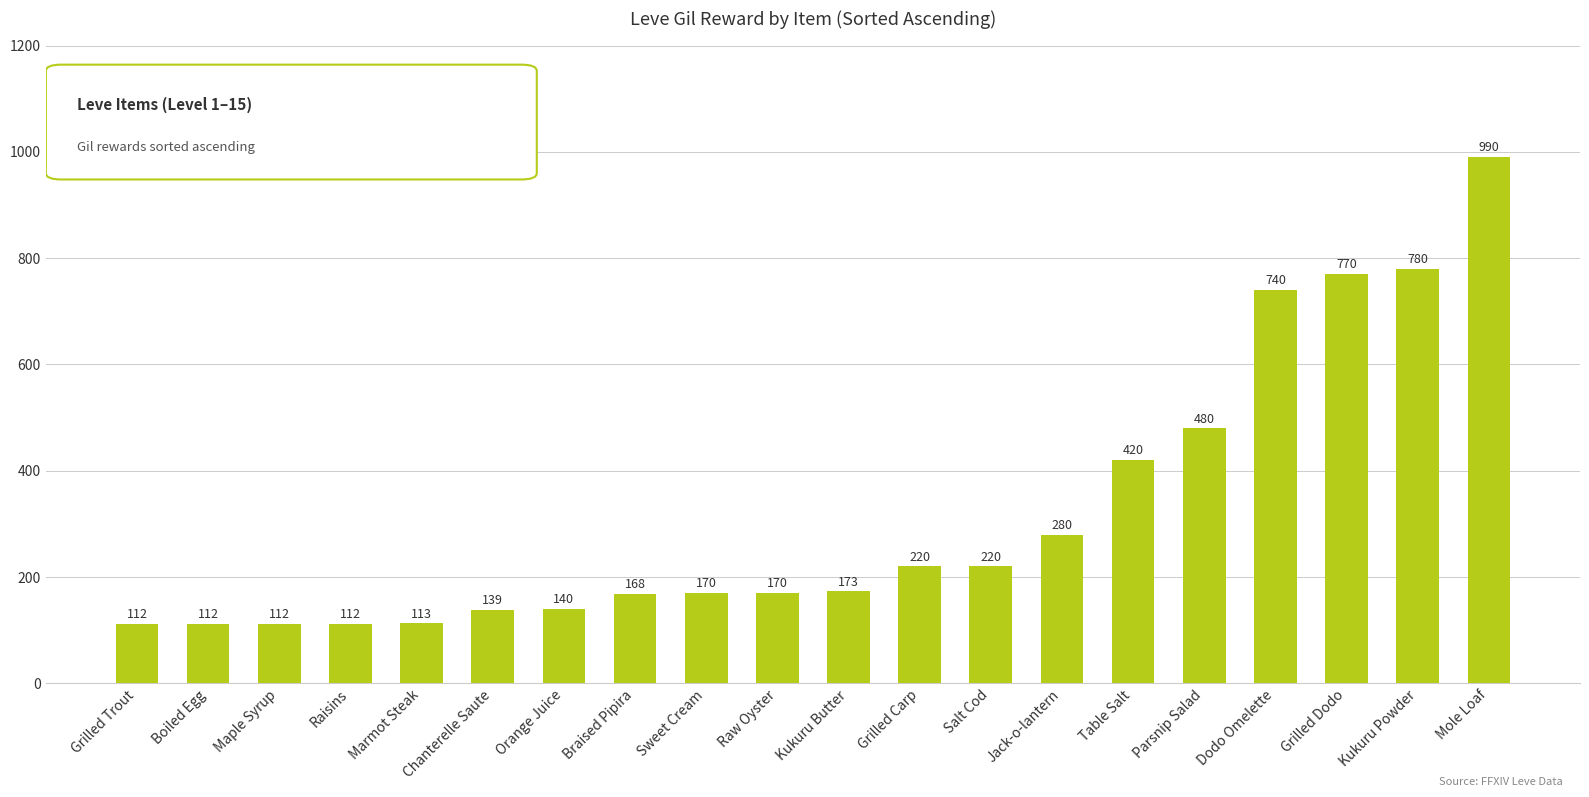

What value does the data have at Maple Syrup, to the nearest 50?

100